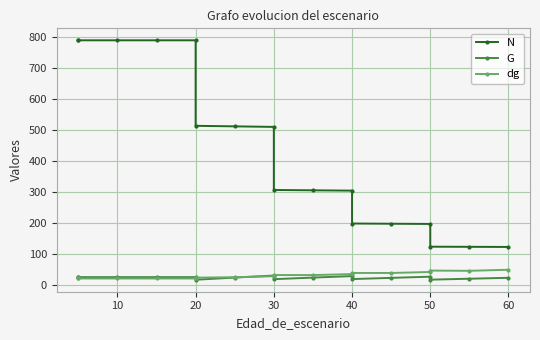

True or false: dg and N cross at least once.

False